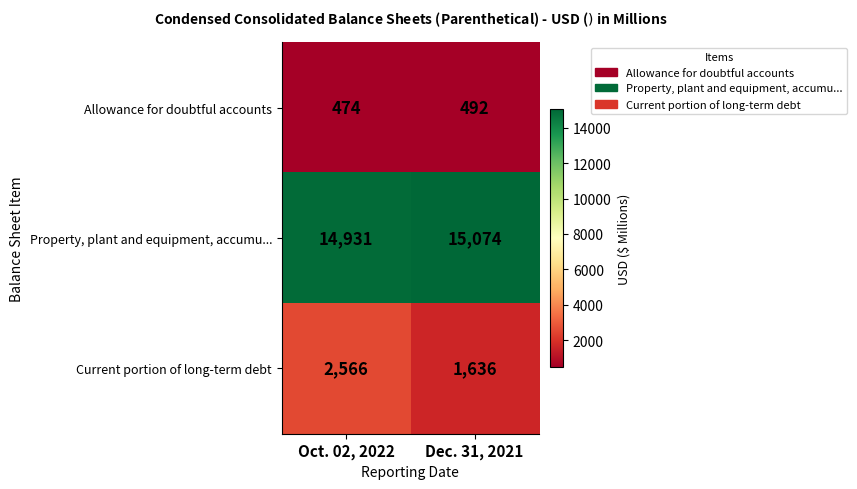

Reading left to right, what are all the values shown in this chart?

Allowance for doubtful accounts: Oct. 02, 2022=474	Dec. 31, 2021=492
Property, plant and equipment, accumu...: Oct. 02, 2022=14931	Dec. 31, 2021=15074
Current portion of long-term debt: Oct. 02, 2022=2566	Dec. 31, 2021=1636